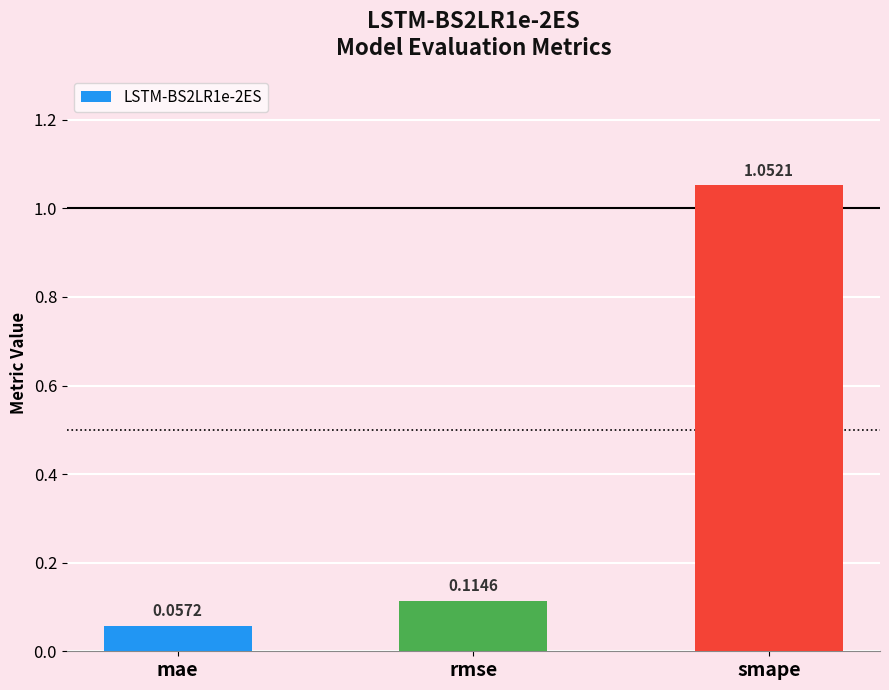

What is the average value?

0.4